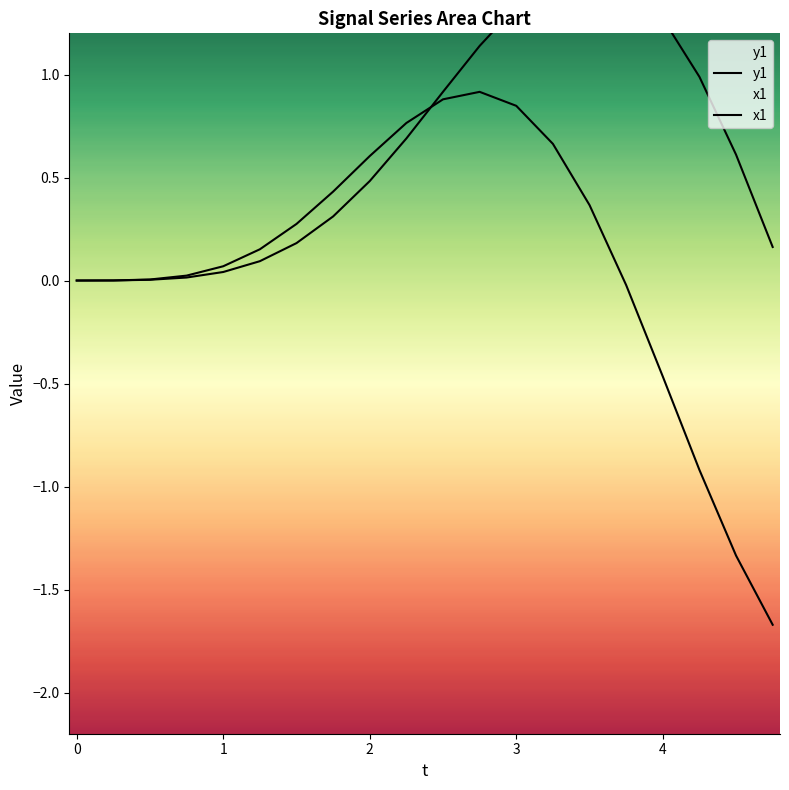

Reading left to right, extract all data points from this chart.

y1: 0.0	0.0	0.0	0.0	0.1	0.2	0.3	0.4	0.6	0.8	0.9	0.9	0.8	0.7	0.4	-0.0	-0.5	-0.9	-1.3	-1.7
x1: 0.0	0.0	0.0	0.0	0.0	0.1	0.2	0.3	0.5	0.7	0.9	1.1	1.3	1.5	1.5	1.4	1.3	1.0	0.6	0.2